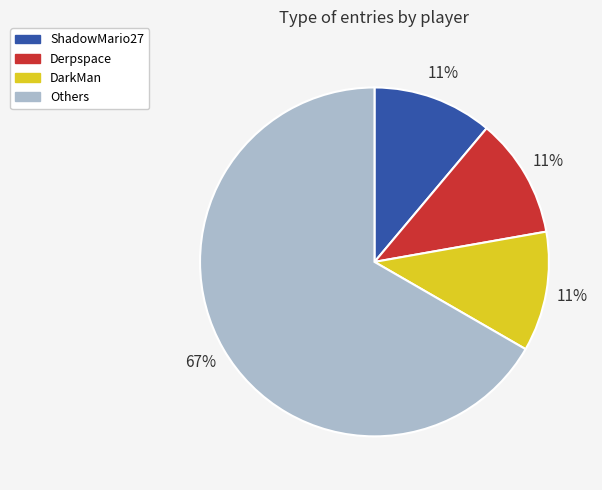

How many segments does this pie chart have?

4